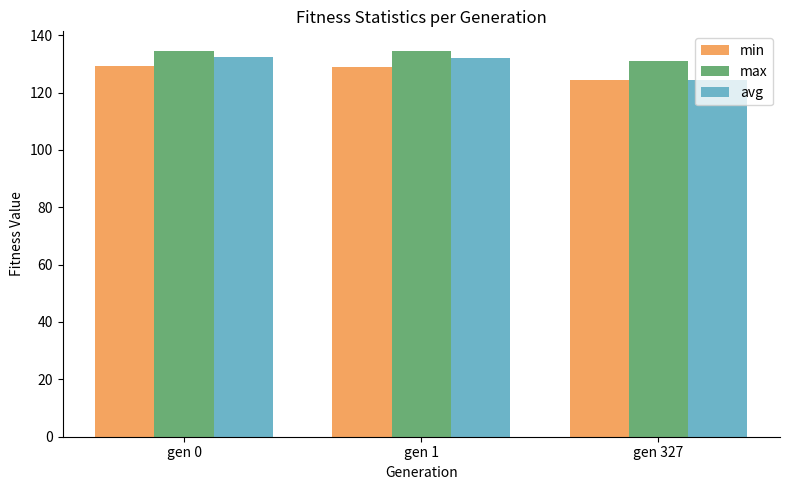

Which series has the largest total across all categories?

max